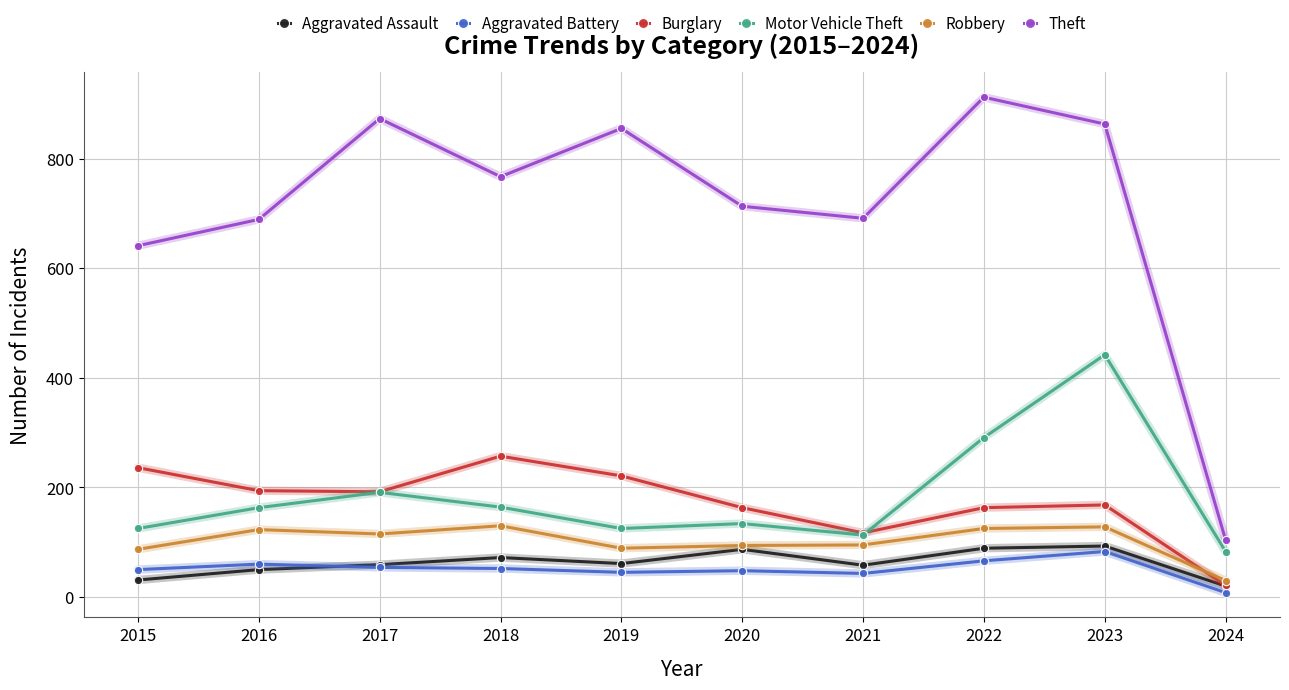

Is it true that Robbery equals 61 at 2021?

False